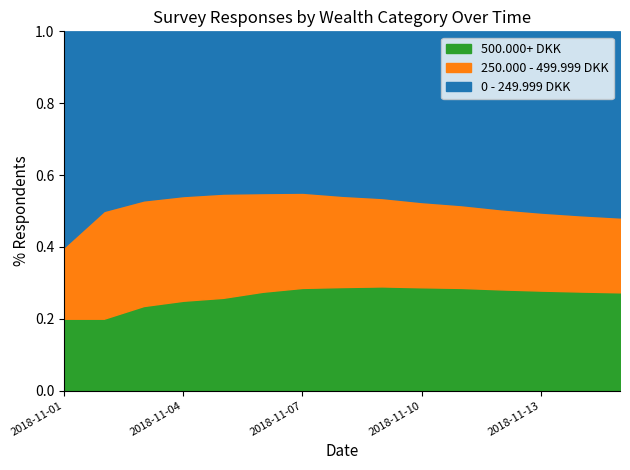

Where is 500.000+ DKK nearest to the value 19?

2018-11-09